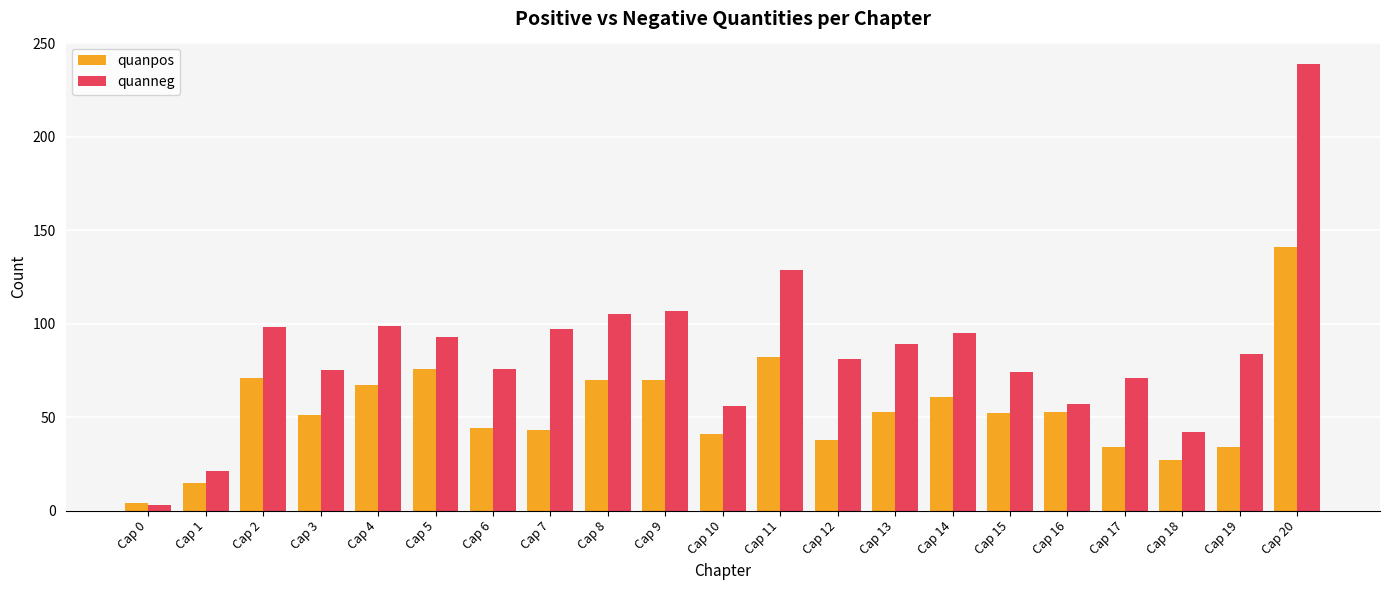

The quanneg series shows 90 at Cap 20. True or false?

False